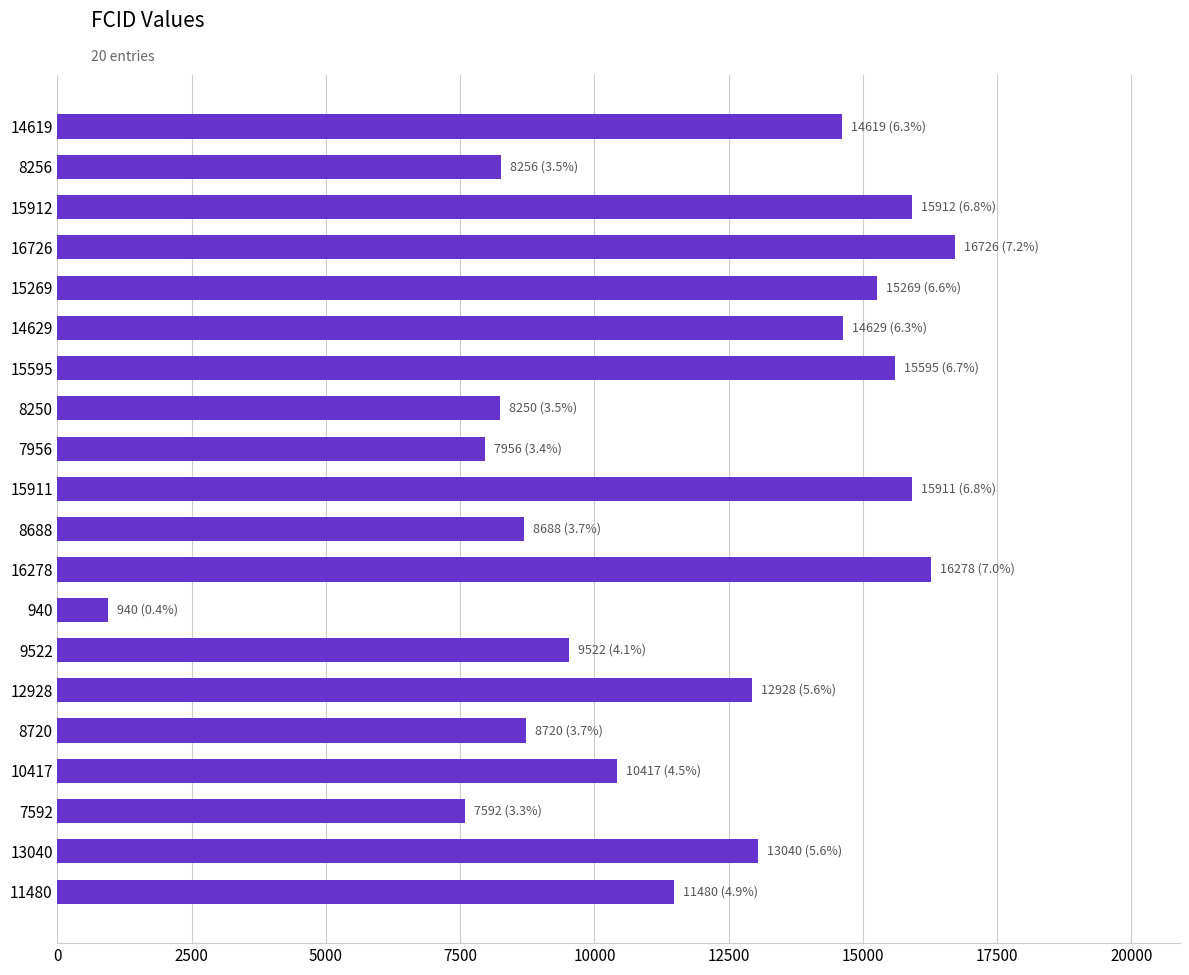

Which label corresponds to the smallest value in the chart?

940